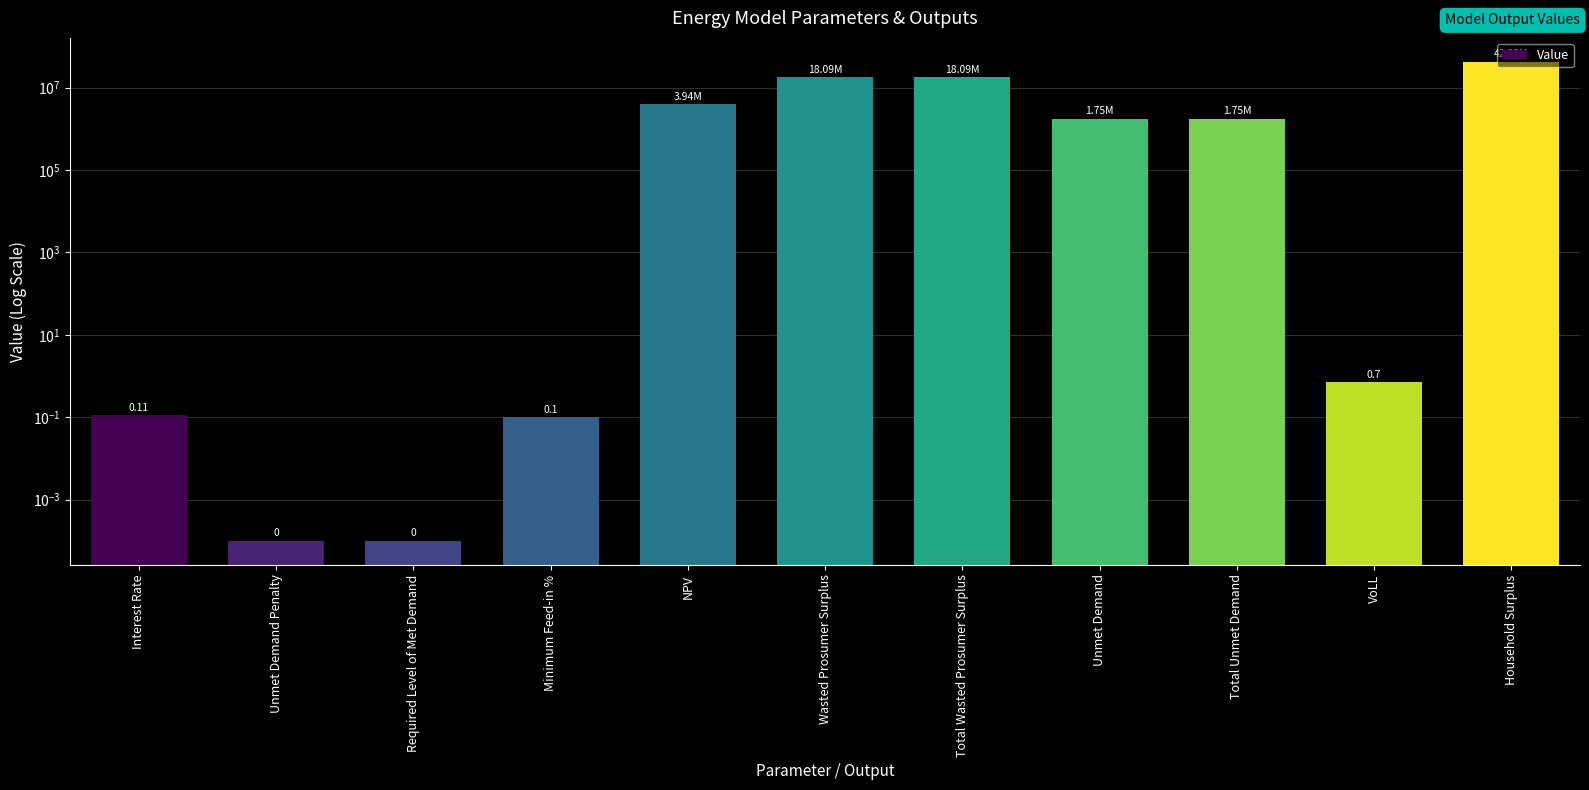

Reading left to right, what are all the values shown in this chart?

Interest Rate=0.1	Unmet Demand Penalty=0.0	Required Level of Met Demand=0.0	Minimum Feed-in %=0.1	NPV=3942980.6	Wasted Prosumer Surplus=18093321.8	Total Wasted Prosumer Surplus=18093321.8	Unmet Demand=1750575.5	Total Unmet Demand=1750575.5	VoLL=0.7	Household Surplus=42331663.2